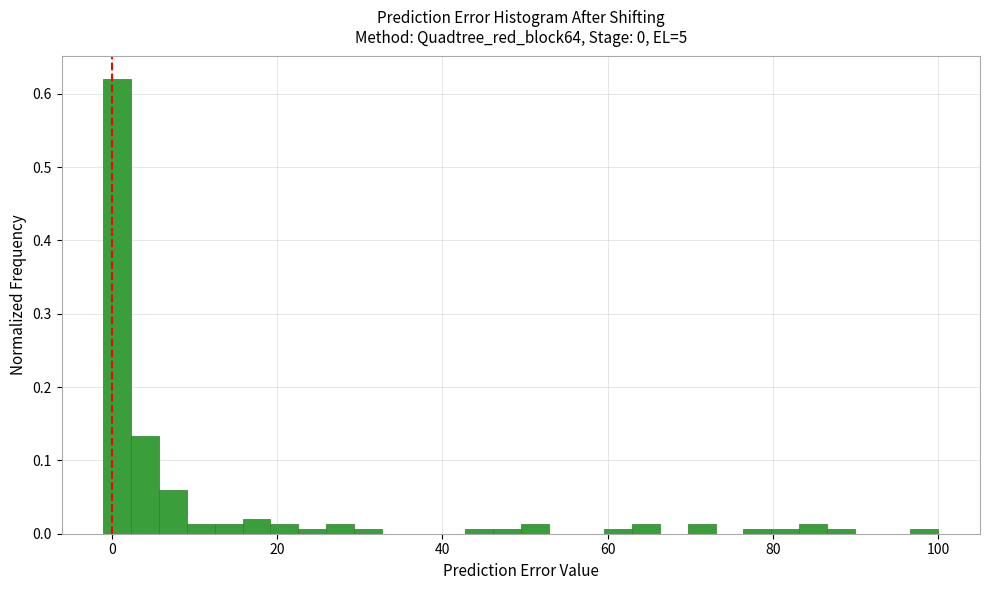

Read against the x-axis, roughly where is the centre of the tallest bar?

0